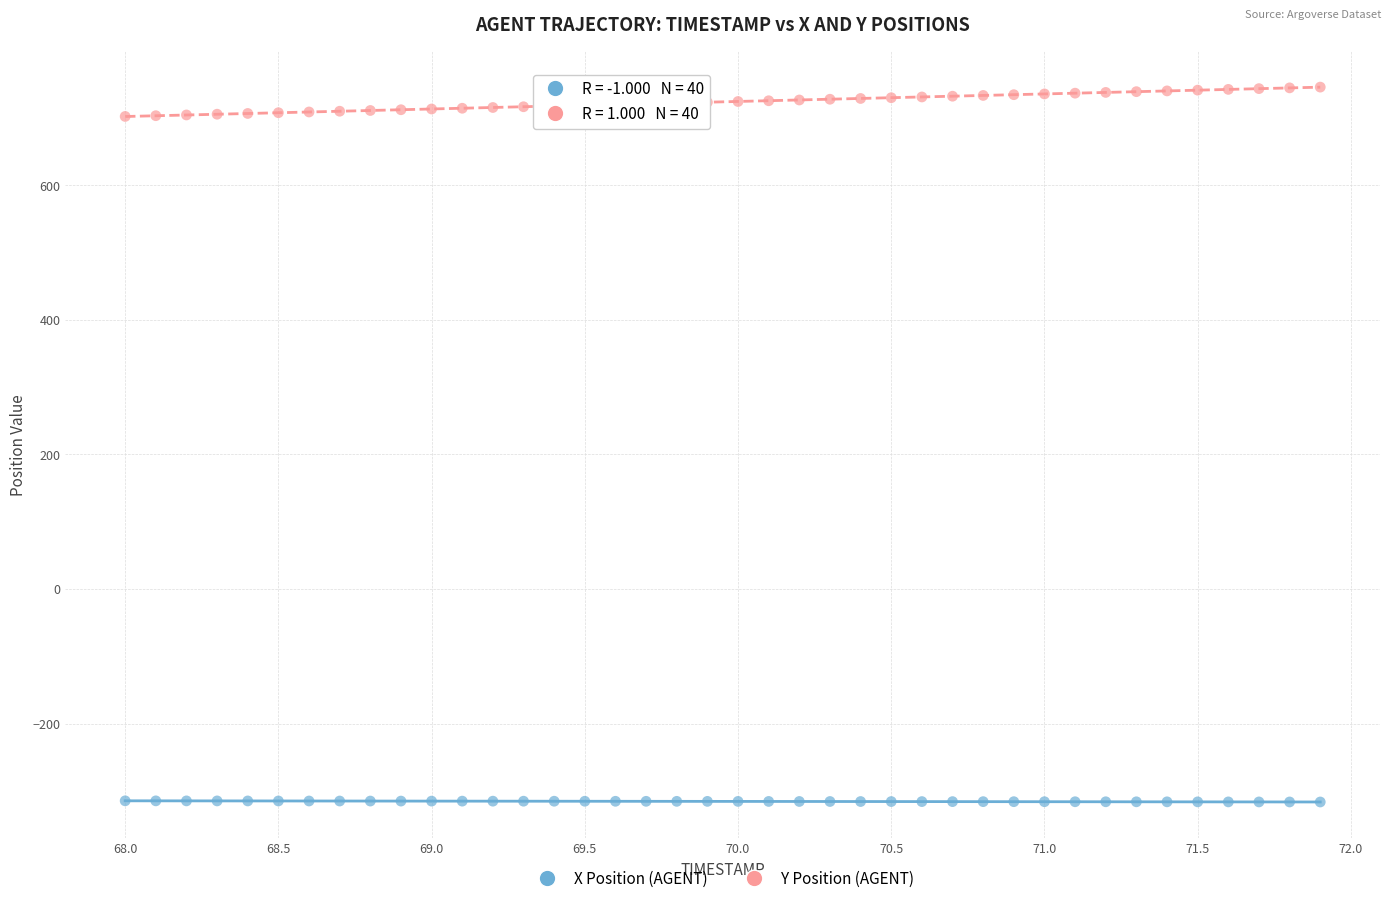

Across all data points, what is the range of Y values (max minus min)?

1062.2